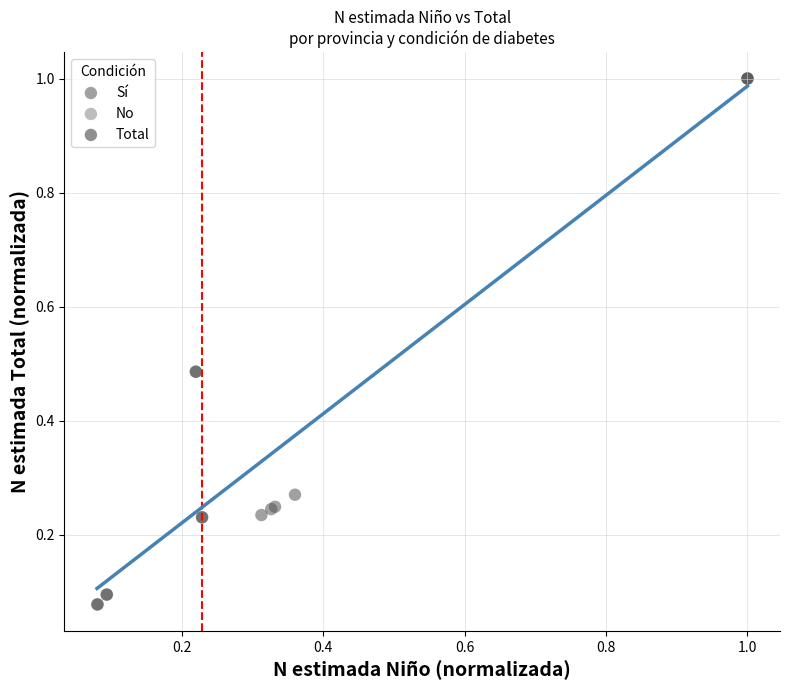

What are all the series names shown in the legend?

Sí, No, Total